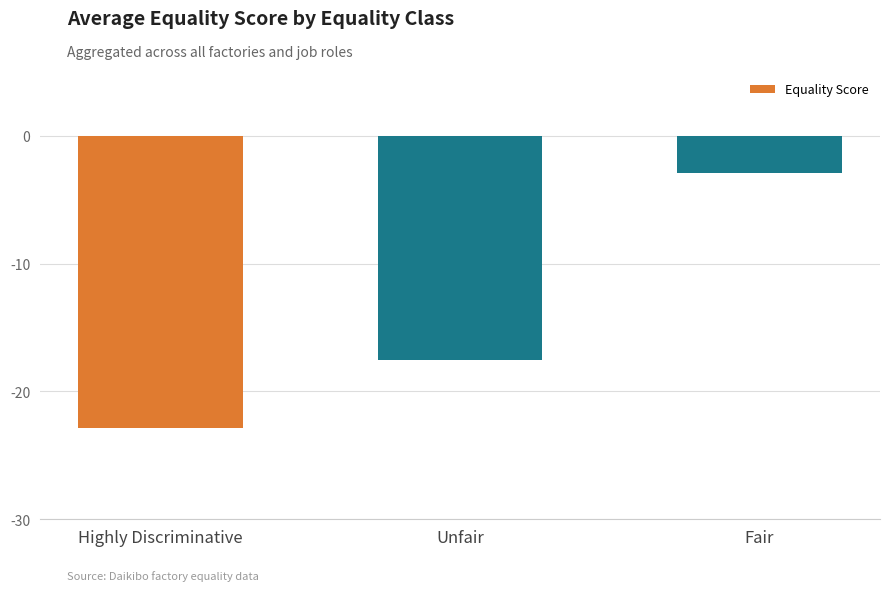

What is the minimum value shown in the chart?

-22.9